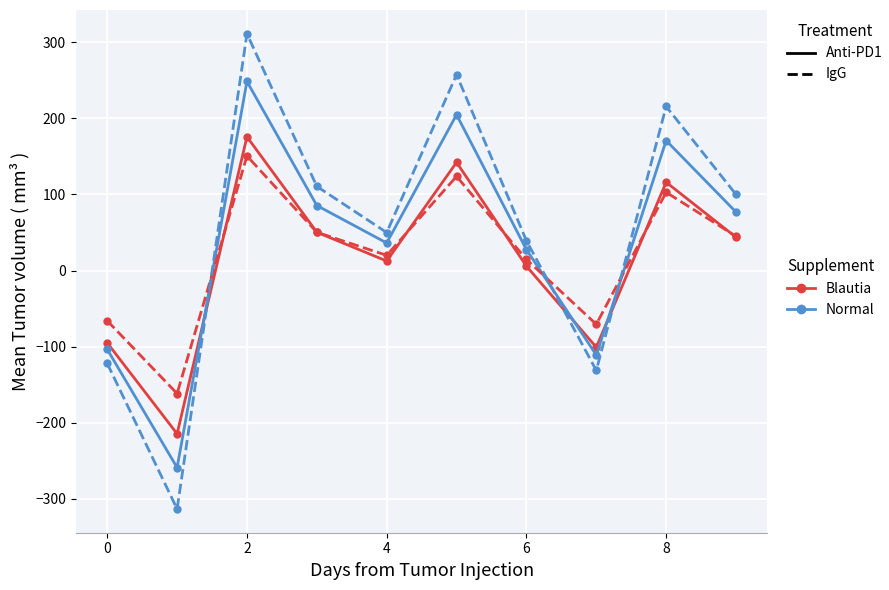

What is the smallest value displayed?

-313.4